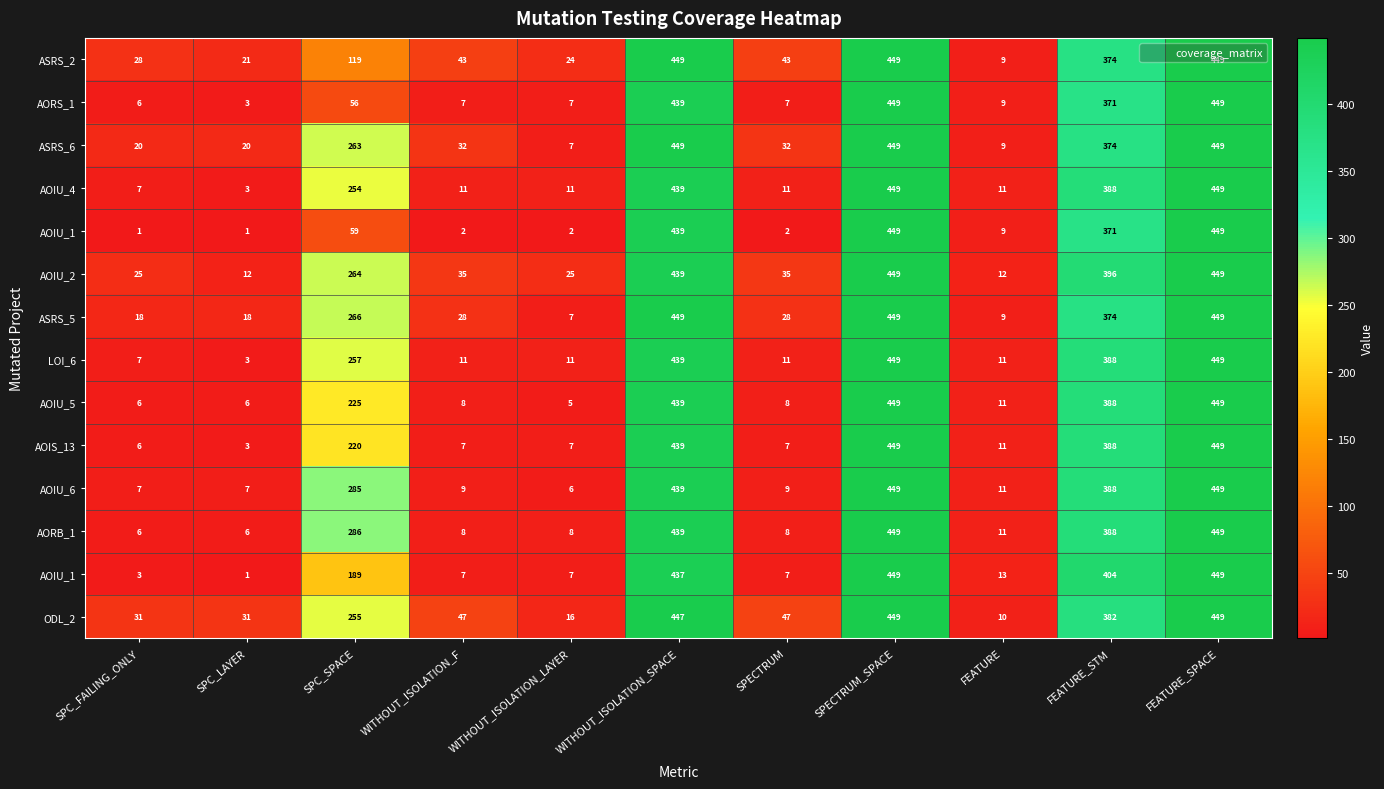

At how many categories does at least one series exceed 338?

4